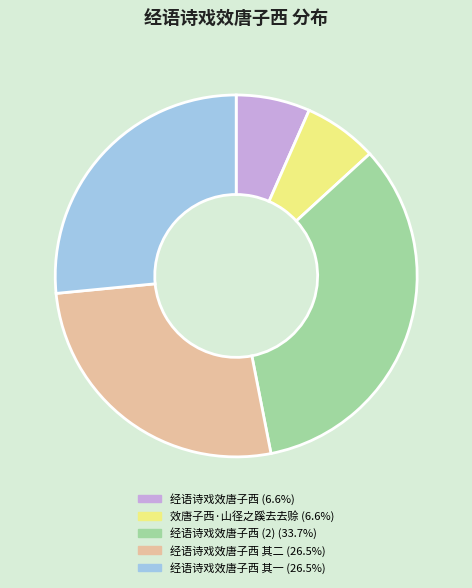

Is there a majority slice in this chart?

No